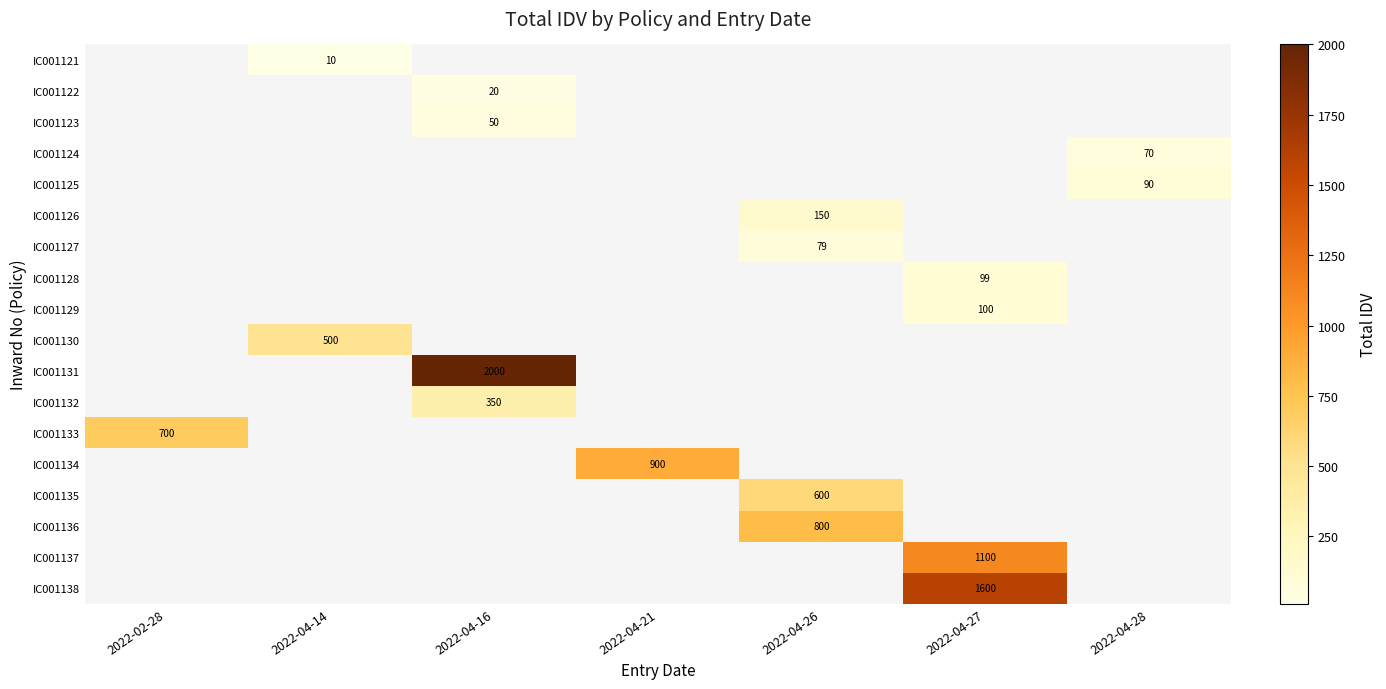

Is the value of IC001135 at 2022-04-26 greater than the value of IC001136 at 2022-04-26?

No